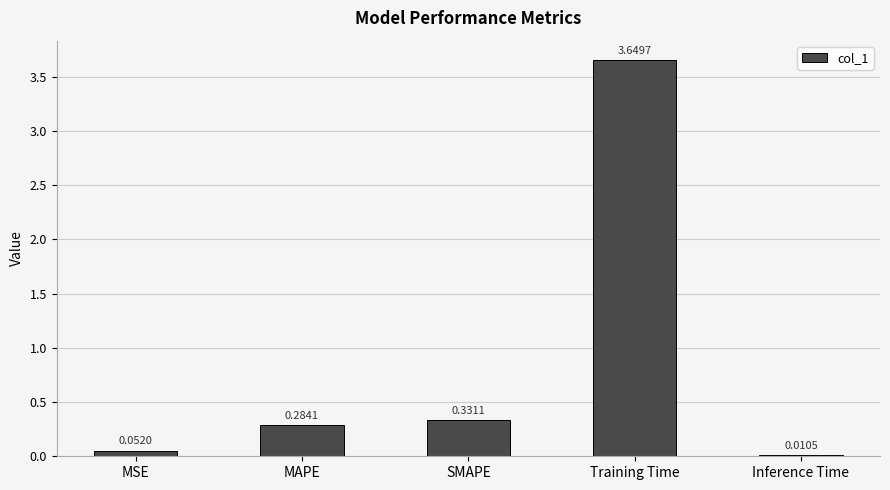

Are the bars horizontal?

No